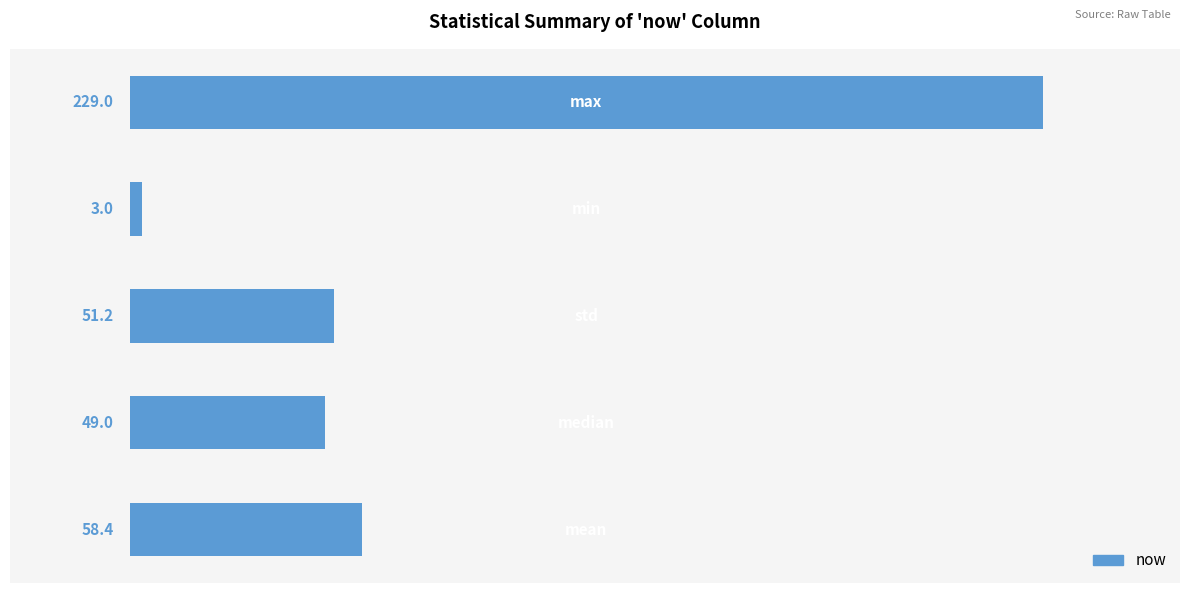

What is the average value?

78.1